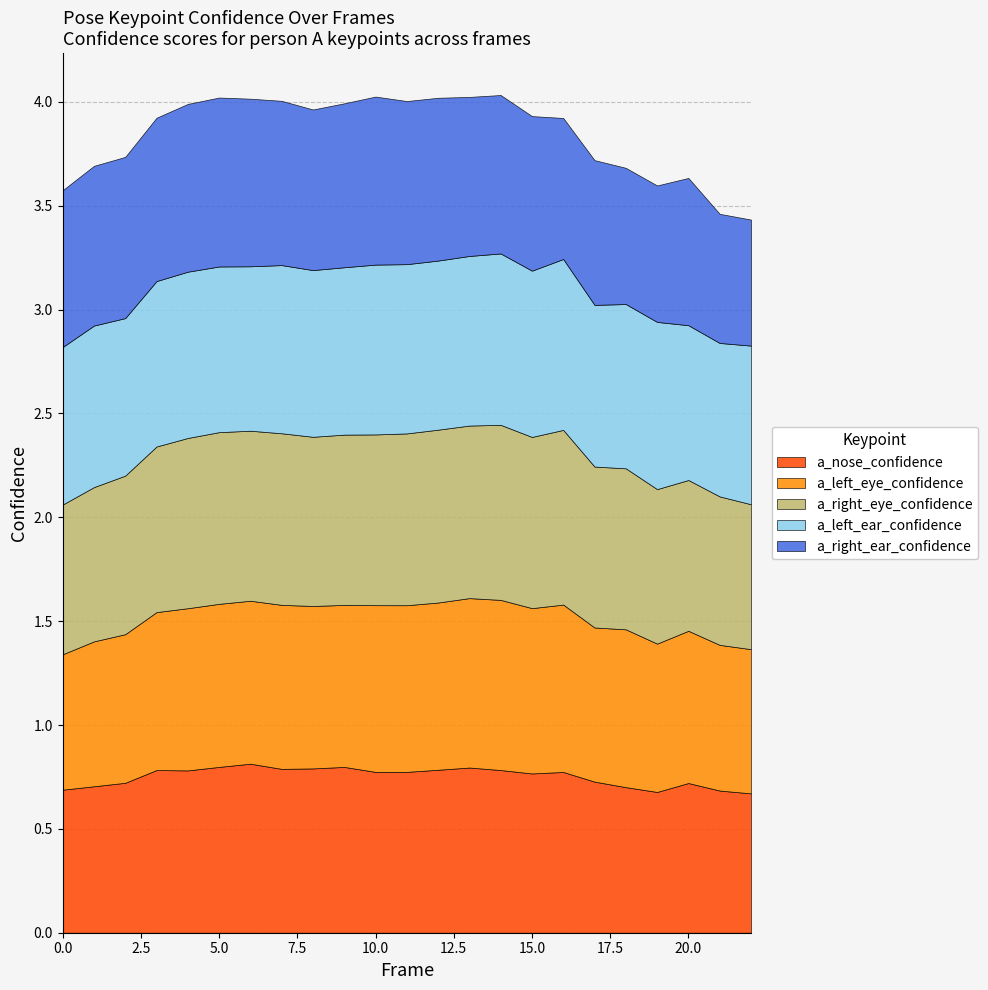

Where is a_right_ear_confidence nearest to the value 0?

22